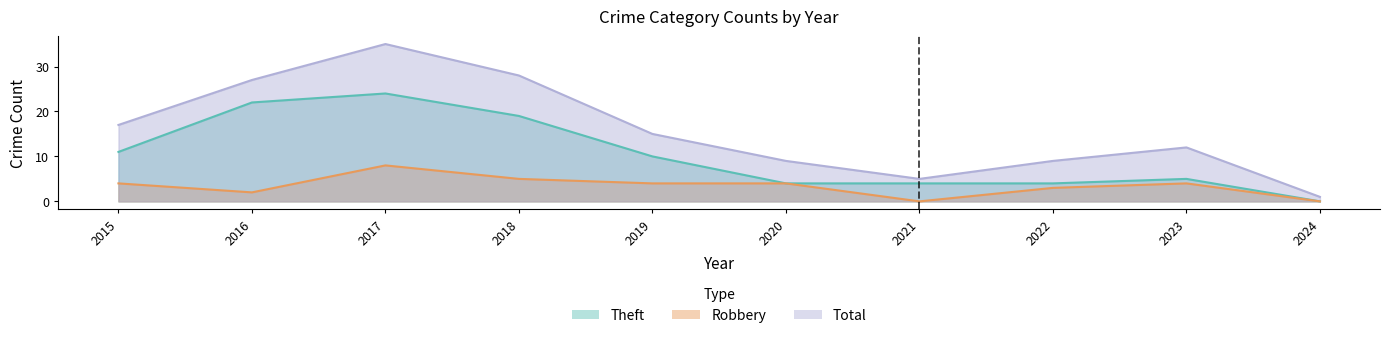

At which category does Theft reach its first local peak?

2017